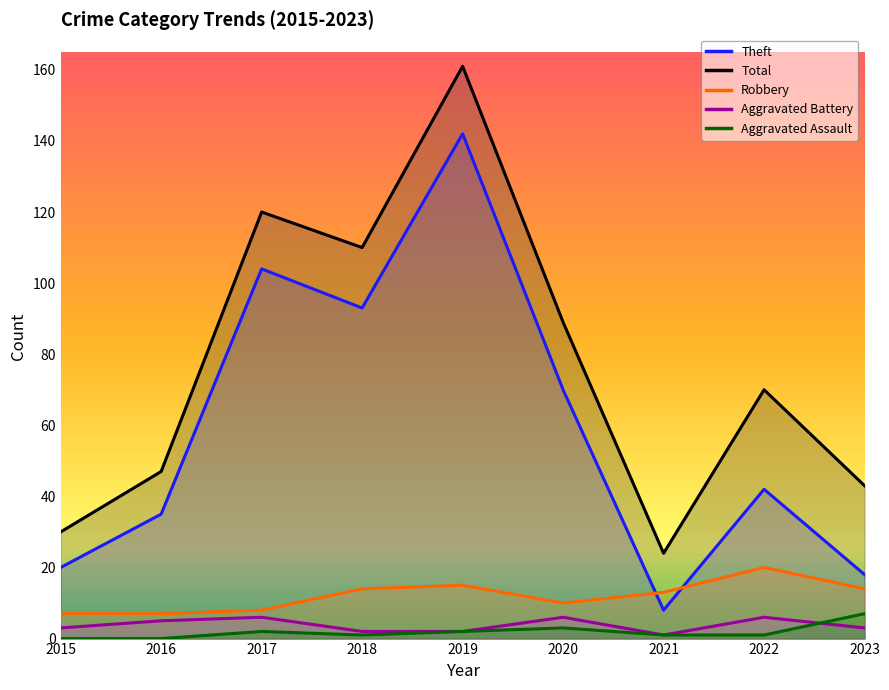

Is it true that Total equals 43 at 2023?

True